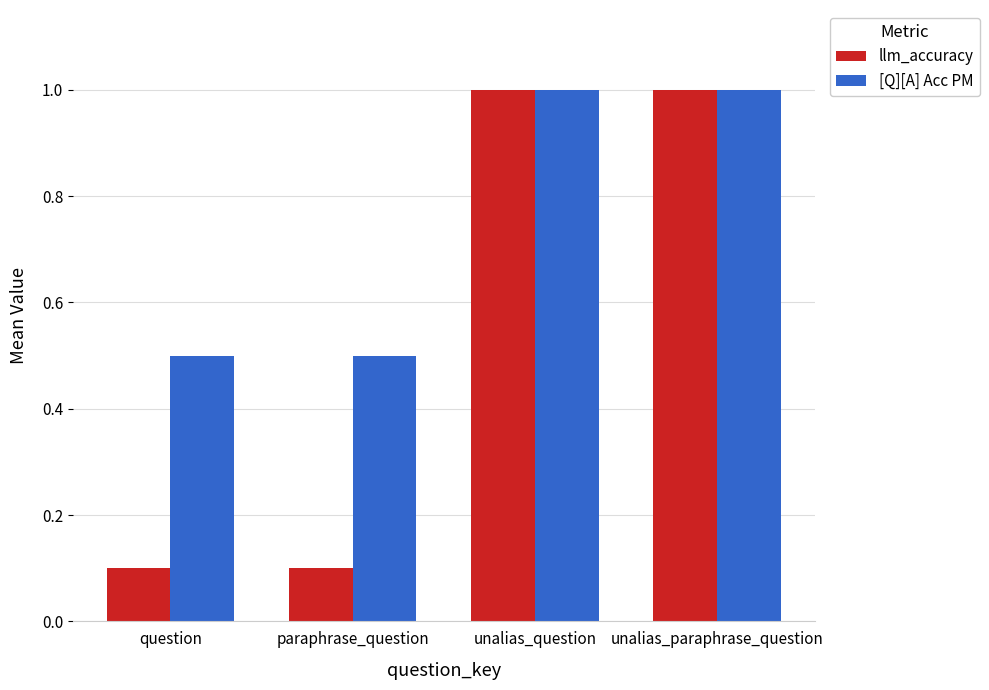

What is the minimum value shown in the chart?

0.1